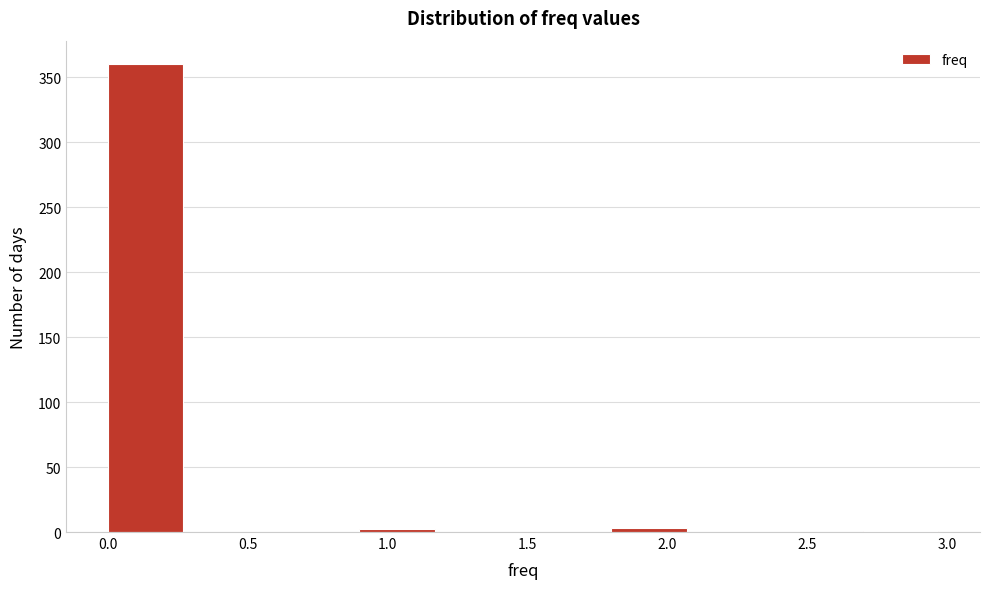

Which range on the x-axis has the tallest bar?

0.0 to 0.3